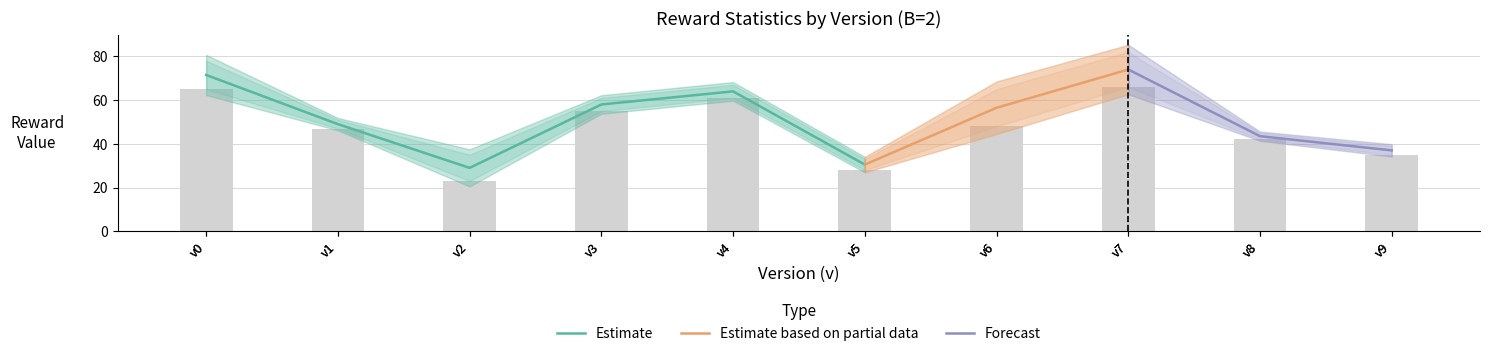

What is the difference between the maximum and minimum values in the mean series?

45.0